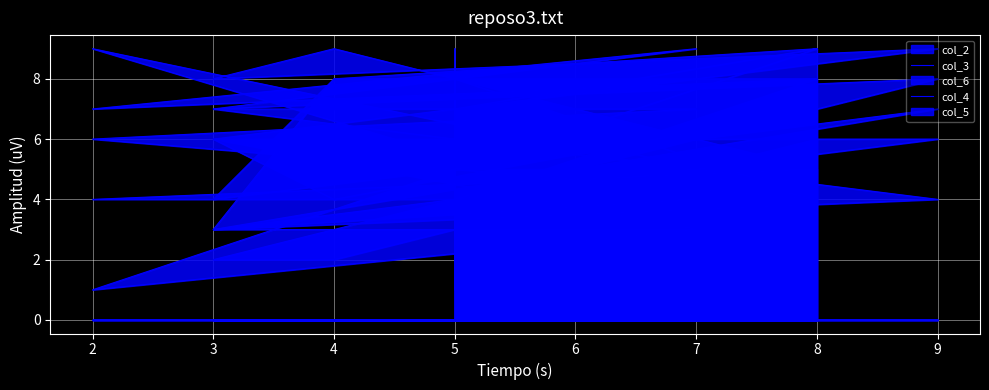

Count the number of categories in the chart.

10